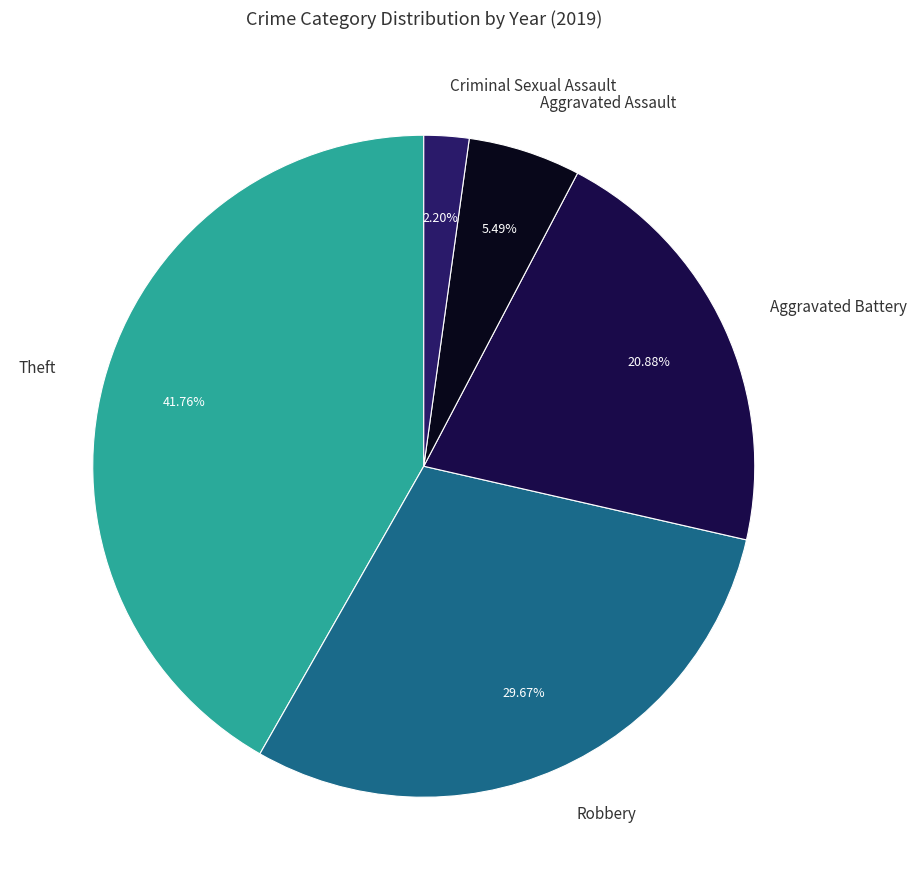

Approximately how many times larger is the value at Robbery compared to Aggravated Battery?

1.4